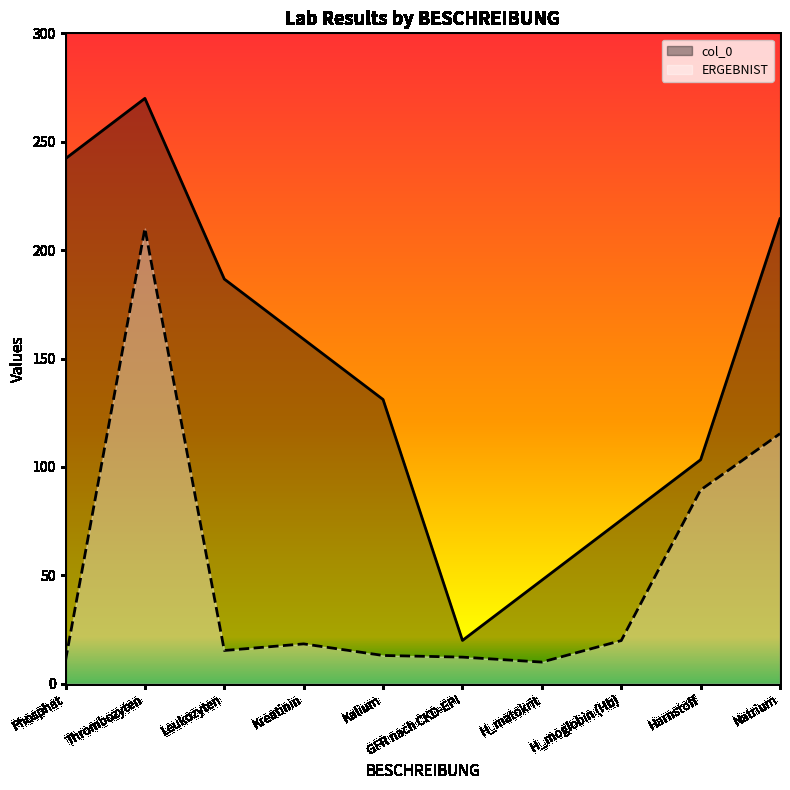

What are all the series names shown in the legend?

col_0, ERGEBNIST